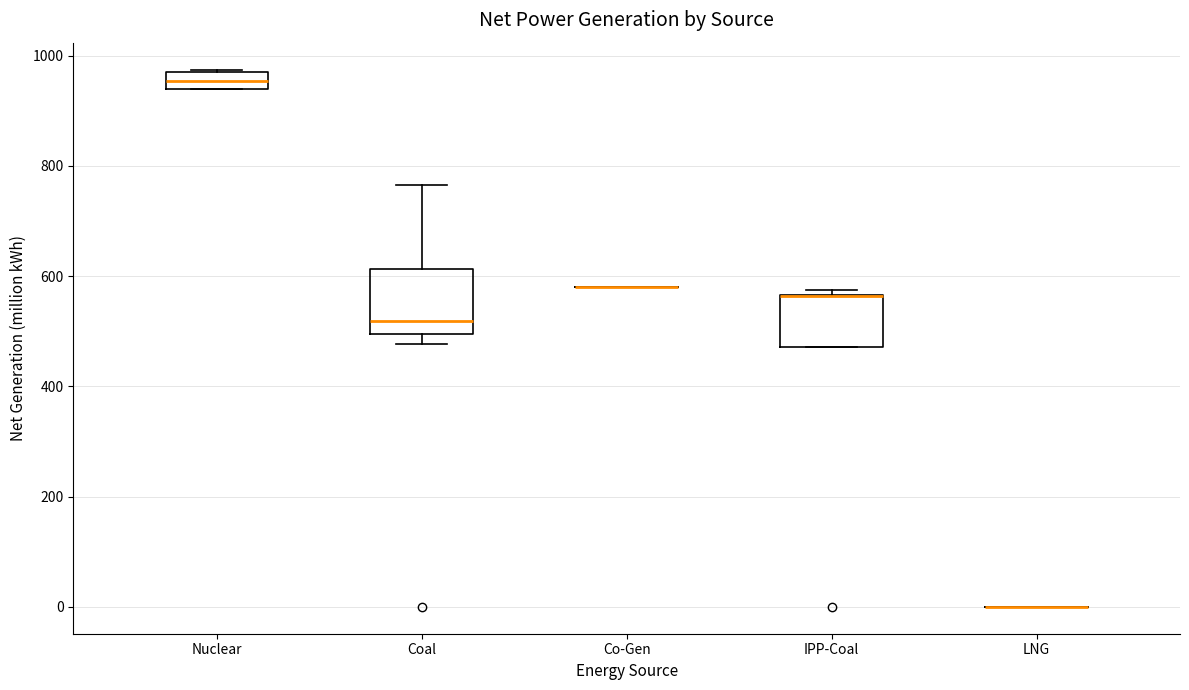

Reading left to right, read every box against the y-axis: the position of its median line, the range the box covers, and the ends of its whiskers. The values are not printed on the chart, so give them approximately, as read against the axis.

Nuclear: median 960, box 940 to 980, whiskers 940 to 980
Coal: median 520, box 500 to 620, whiskers 480 to 760
Co-Gen: box collapsed to a line at 580, whiskers 580 to 580
IPP-Coal: median 560 (drawn on the box's upper edge), box 480 to 560, whiskers 480 to 580
LNG: box collapsed to a line at 0, whiskers 0 to 0